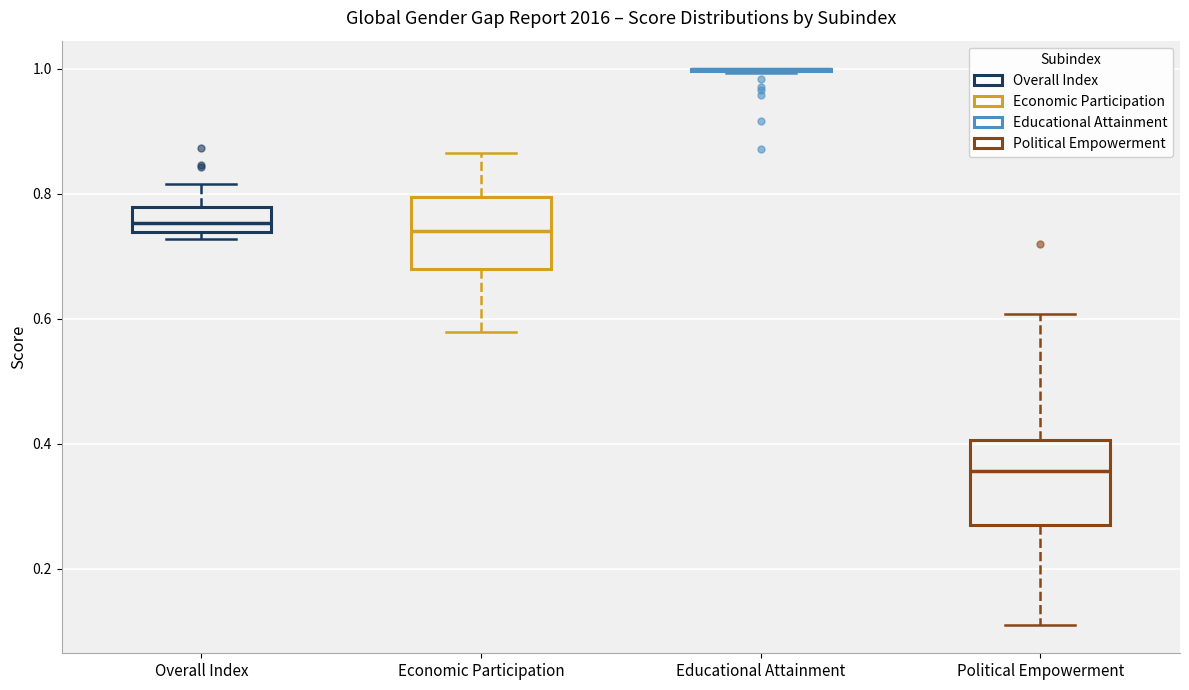

Reading left to right, transcribe this box plot: for each box, give where its median line is, the range the box spans, and where its two whiskers end, as read against the y-axis. The values are not printed on the chart, so give them approximately, as read against the axis.

Overall Index: median 0.76, box 0.74 to 0.78, whiskers 0.72 to 0.82
Economic Participation: median 0.74, box 0.68 to 0.80, whiskers 0.58 to 0.86
Educational Attainment: box collapsed to a line at 1.00, whiskers 1.00 to 1.00
Political Empowerment: median 0.36, box 0.26 to 0.40, whiskers 0.10 to 0.60